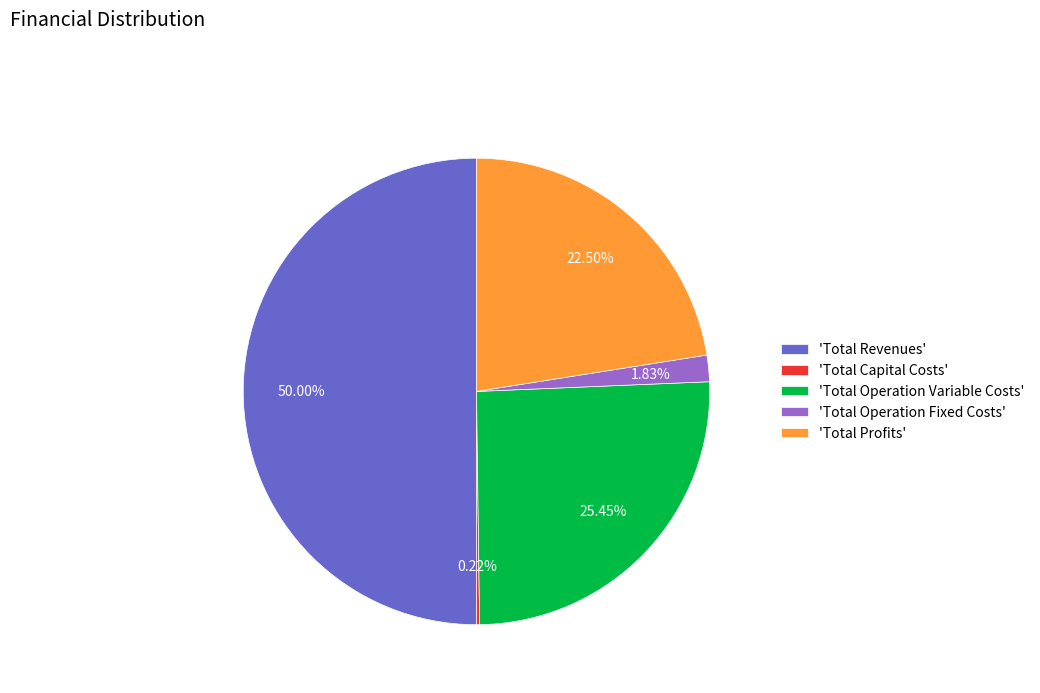

Is 'Total Profits' the majority of the pie?

No